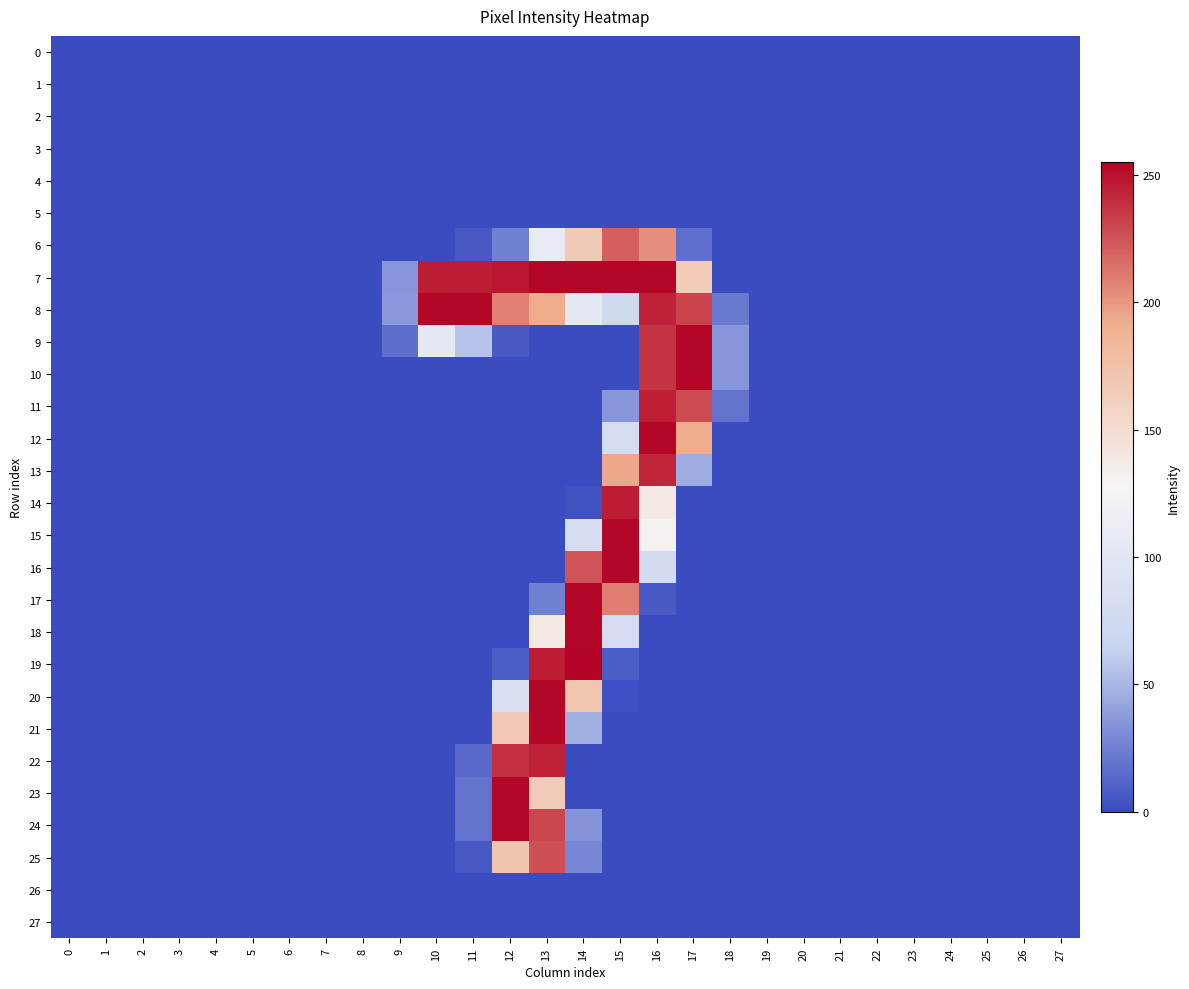

Rank the series at 12 from lowest to highest value.

0, 1, 2, 3, 4, 5, 10, 11, 12, 13, 14, 15, 16, 17, 18, 26, 27, 9, 19, 6, 20, 21, 25, 8, 22, 7, 23, 24